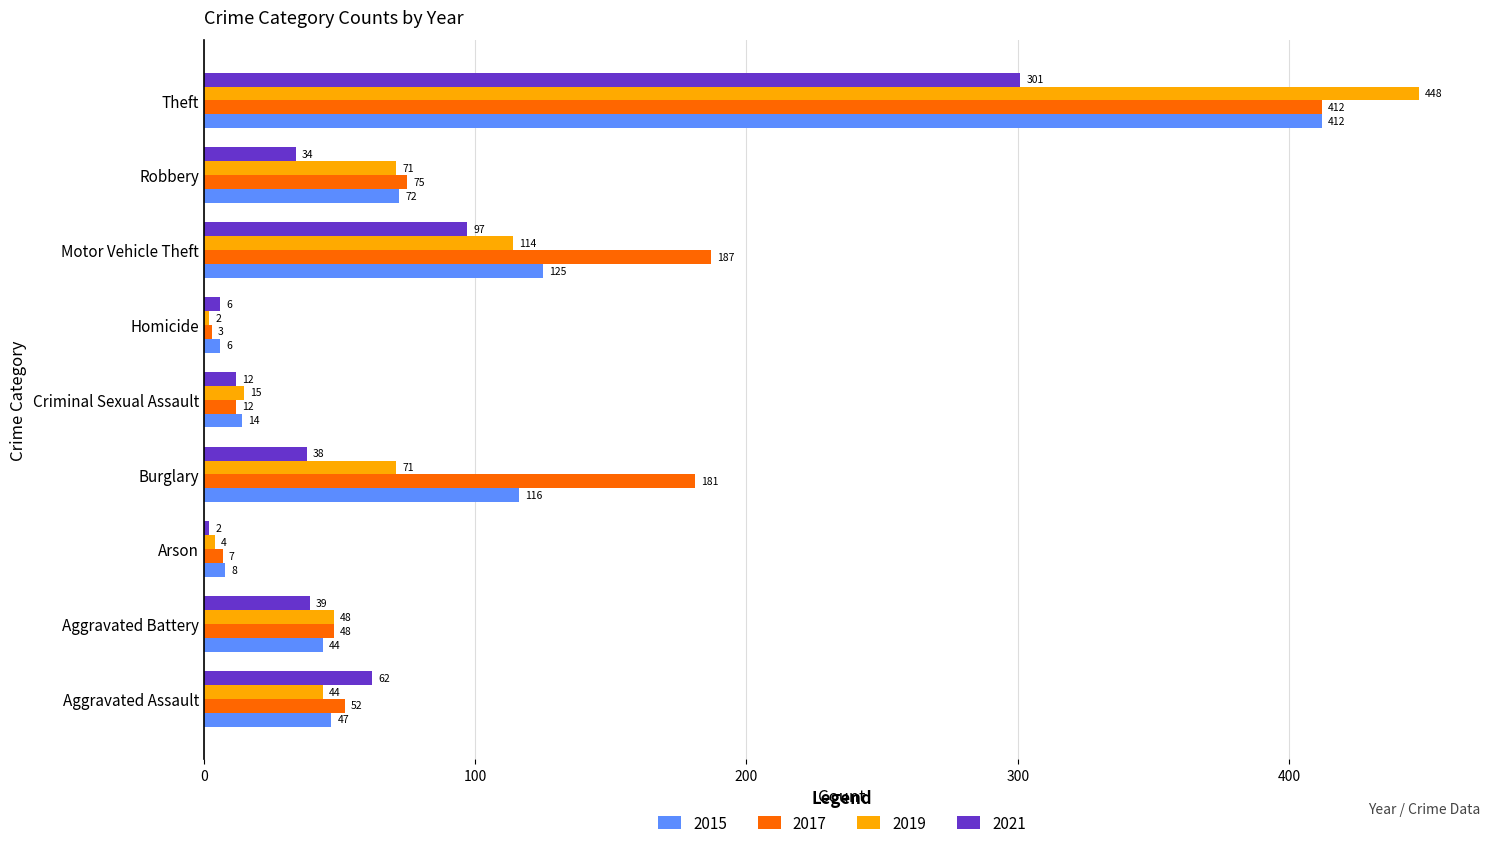

What are all the series names shown in the legend?

2015, 2017, 2019, 2021